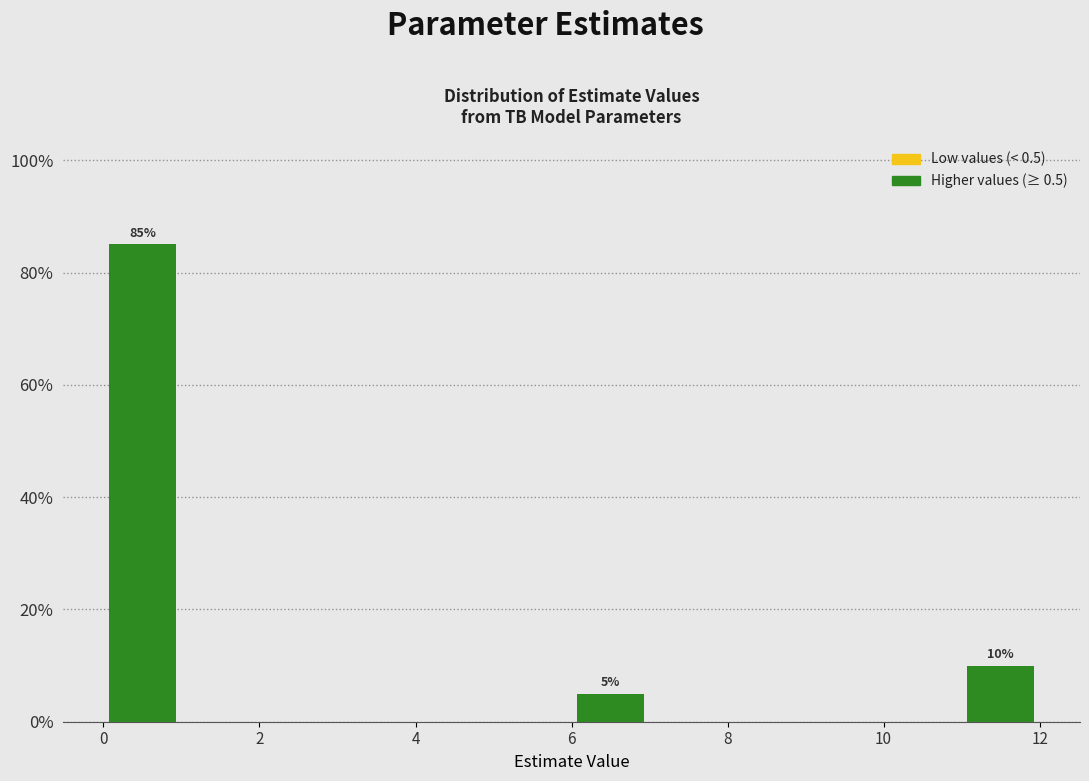

Which range on the x-axis has the tallest bar?

0 to 1